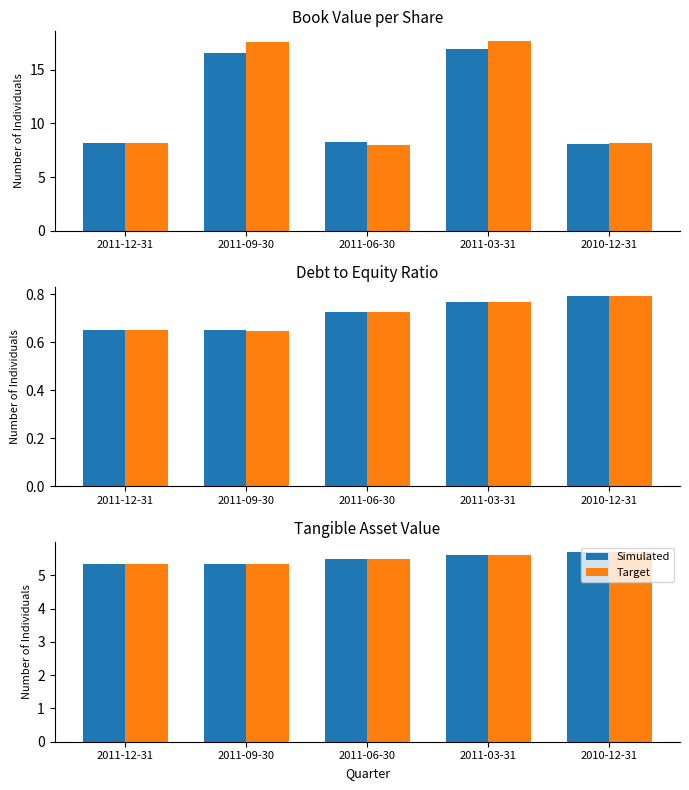

At 2011-12-31, list the series in order from largest to smallest.

Target, Simulated